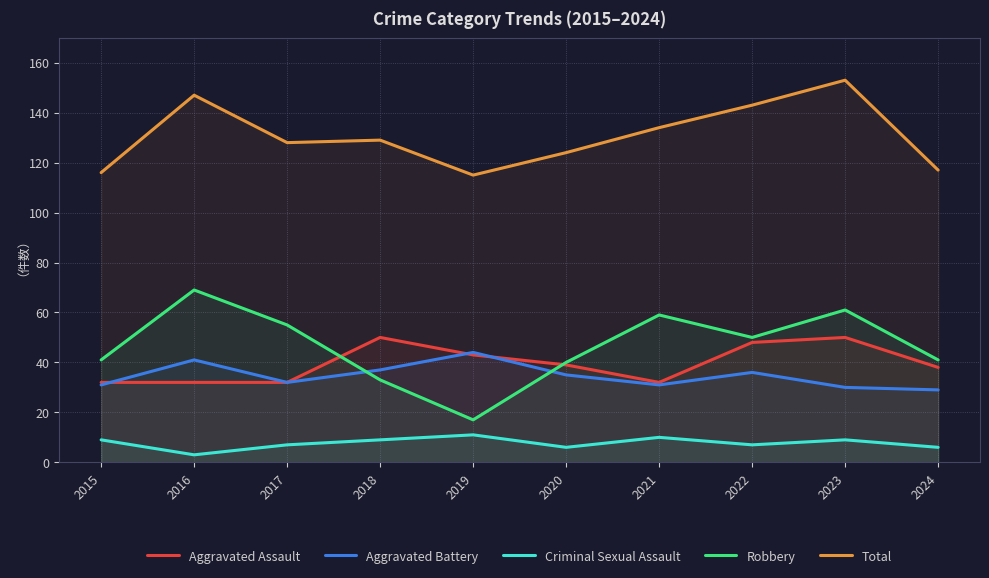

What are all the series names shown in the legend?

Aggravated Assault, Aggravated Battery, Criminal Sexual Assault, Robbery, Total